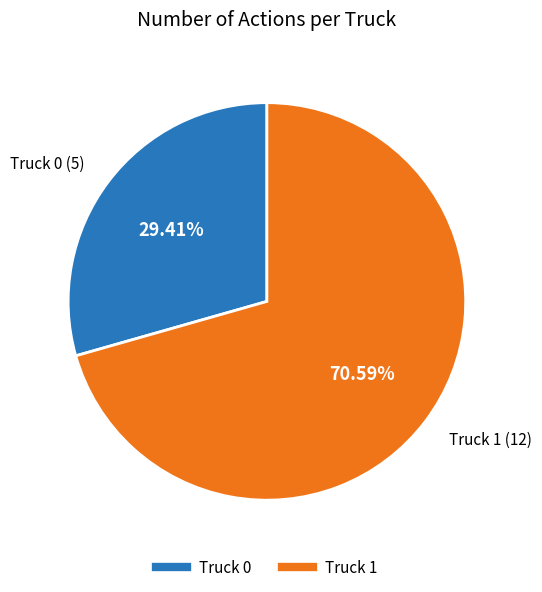

Is it true that Truck 1 is 71% of the pie?

True